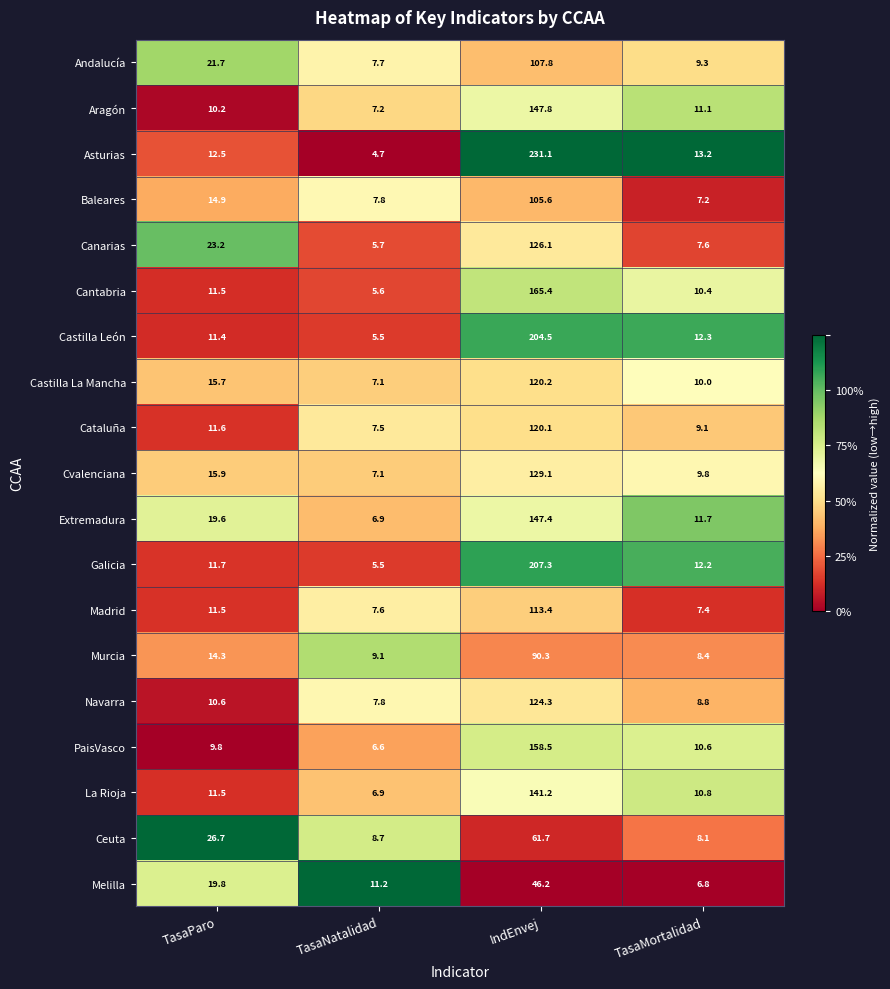

Between TasaNatalidad and TasaMortalidad, which series saw the biggest shift?

Asturias